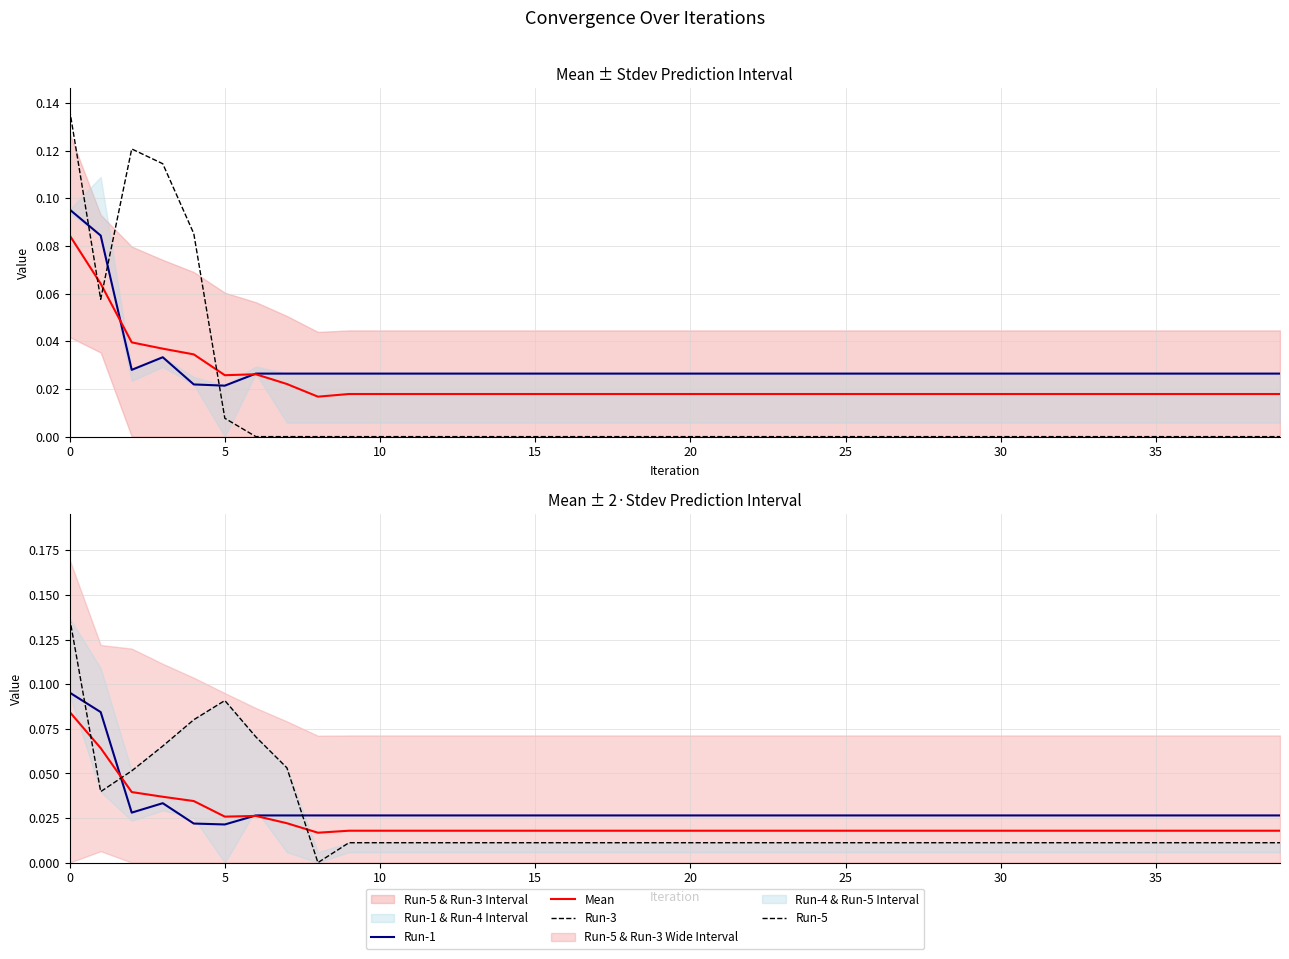

How many interior local valleys does the Run-3 series have?

1